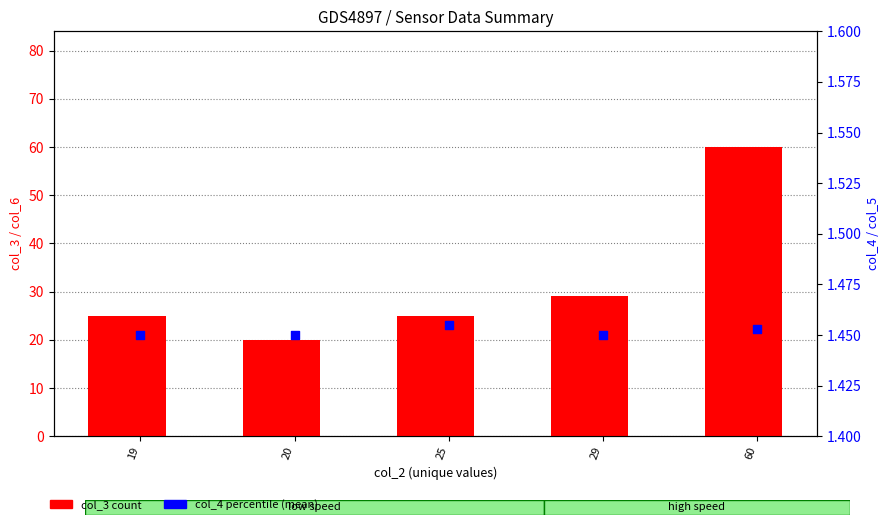

What is the total value across all series at 25?

26.5